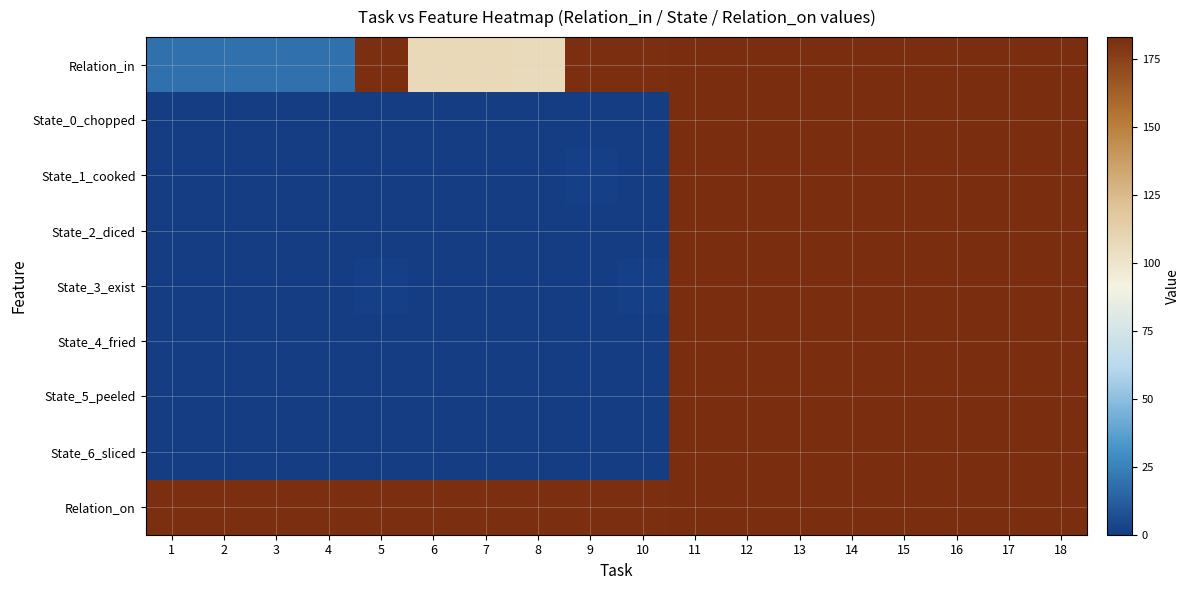

Reading left to right, what are all the values shown in this chart?

Relation_in: 1=19	2=19	3=19	4=19	5=182	6=107	7=107	8=106	9=182	10=182	11=183	12=183	13=183	14=183	15=183	16=183	17=183	18=183
State_0_chopped: 1=0	2=0	3=0	4=0	5=0	6=0	7=0	8=0	9=0	10=0	11=183	12=183	13=183	14=183	15=183	16=183	17=183	18=183
State_1_cooked: 1=0	2=0	3=0	4=0	5=0	6=0	7=0	8=0	9=1	10=0	11=183	12=183	13=183	14=183	15=183	16=183	17=183	18=183
State_2_diced: 1=0	2=0	3=0	4=0	5=0	6=0	7=0	8=0	9=0	10=0	11=183	12=183	13=183	14=183	15=183	16=183	17=183	18=183
State_3_exist: 1=0	2=0	3=0	4=0	5=1	6=0	7=0	8=0	9=0	10=1	11=183	12=183	13=183	14=183	15=183	16=183	17=183	18=183
State_4_fried: 1=0	2=0	3=0	4=0	5=0	6=0	7=0	8=0	9=0	10=0	11=183	12=183	13=183	14=183	15=183	16=183	17=183	18=183
State_5_peeled: 1=0	2=0	3=0	4=0	5=0	6=0	7=0	8=0	9=0	10=0	11=183	12=183	13=183	14=183	15=183	16=183	17=183	18=183
State_6_sliced: 1=0	2=0	3=0	4=0	5=0	6=0	7=0	8=0	9=0	10=0	11=183	12=183	13=183	14=183	15=183	16=183	17=183	18=183
Relation_on: 1=182	2=182	3=182	4=182	5=182	6=182	7=182	8=182	9=182	10=182	11=183	12=183	13=183	14=183	15=183	16=183	17=183	18=183